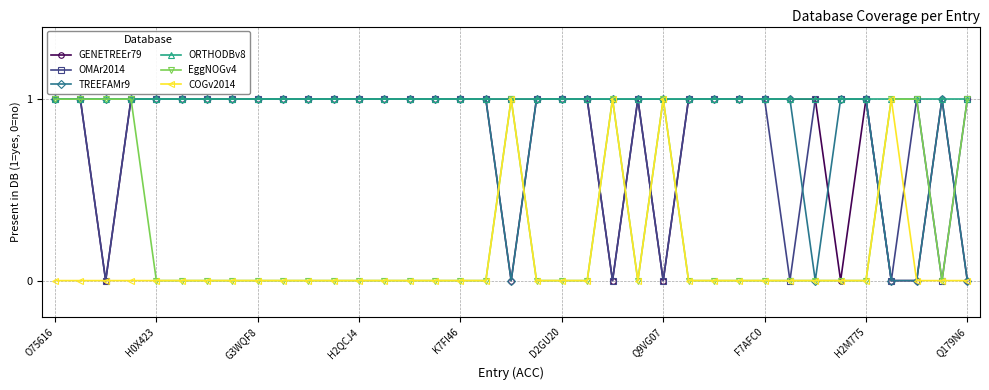

What is the difference between the maximum and second lowest values in the OMAr2014 series?

1